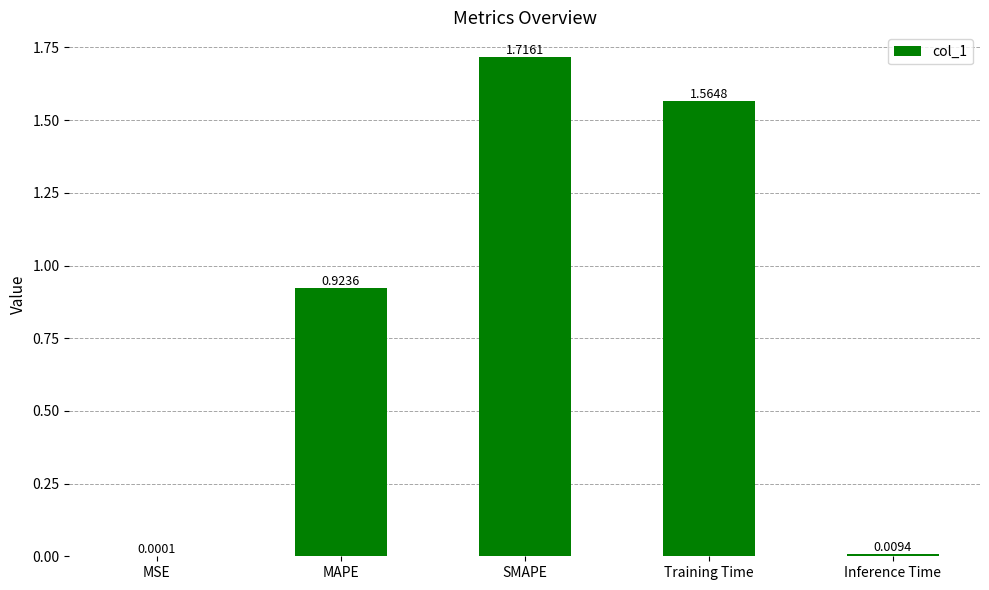

At which label is the value closest to 0?

MSE